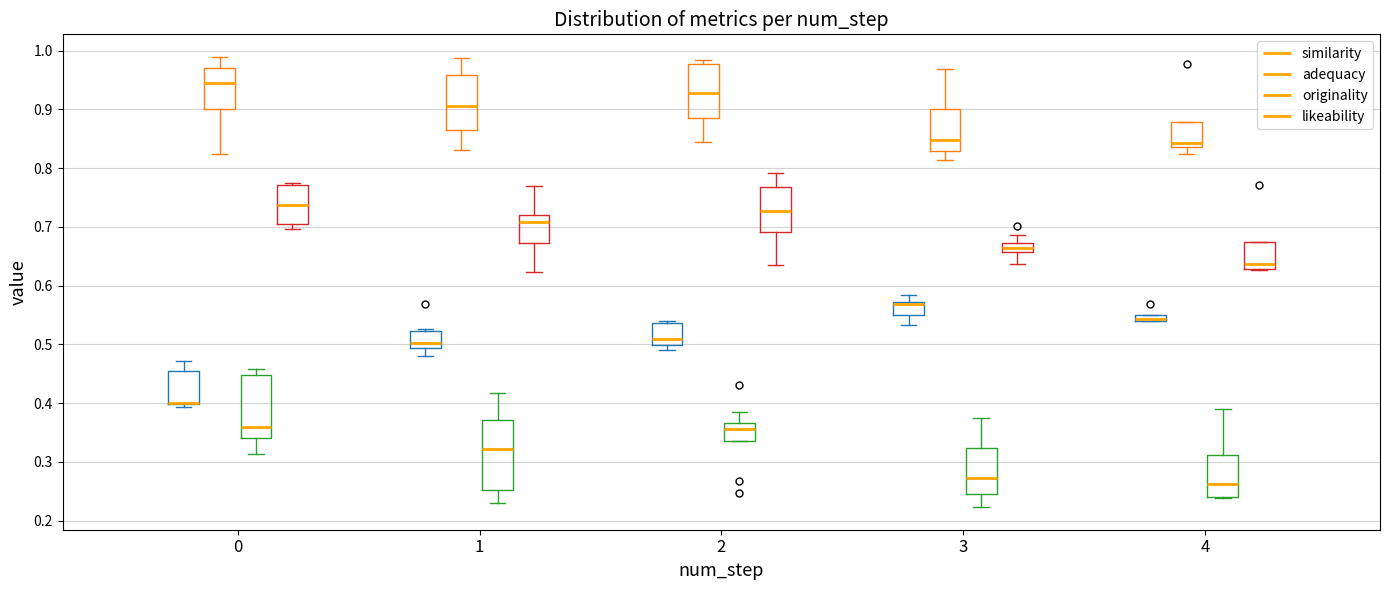

Where does the median line of the box for 4 (likeability) sit on the y-axis? The values are not printed on the chart, so give them approximately, as read against the axis.

0.64